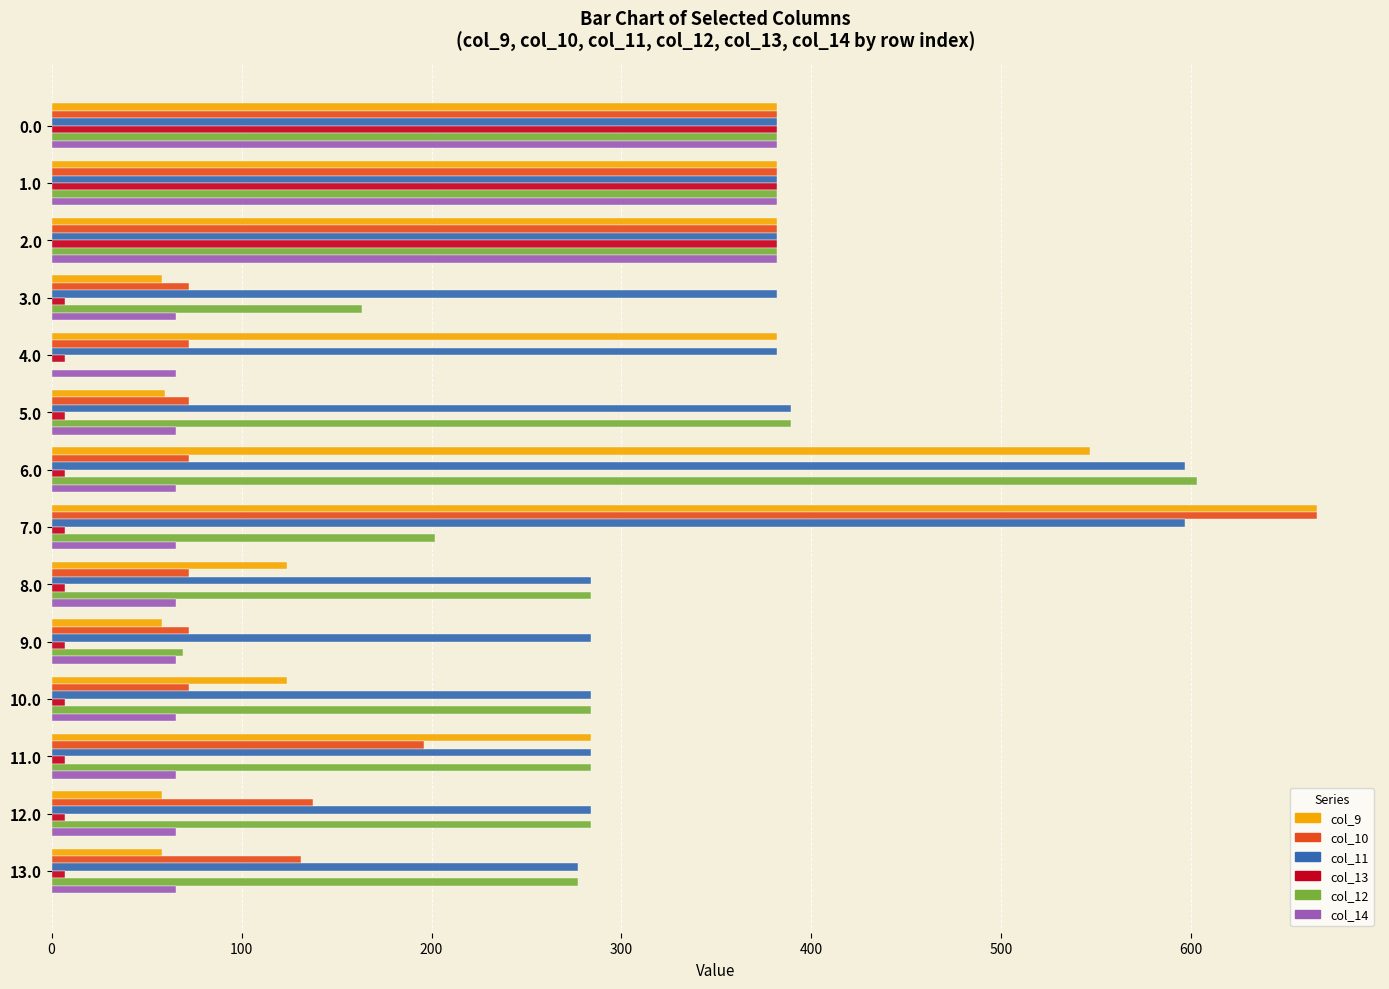

What is the average value of the col_10 series?

198.8